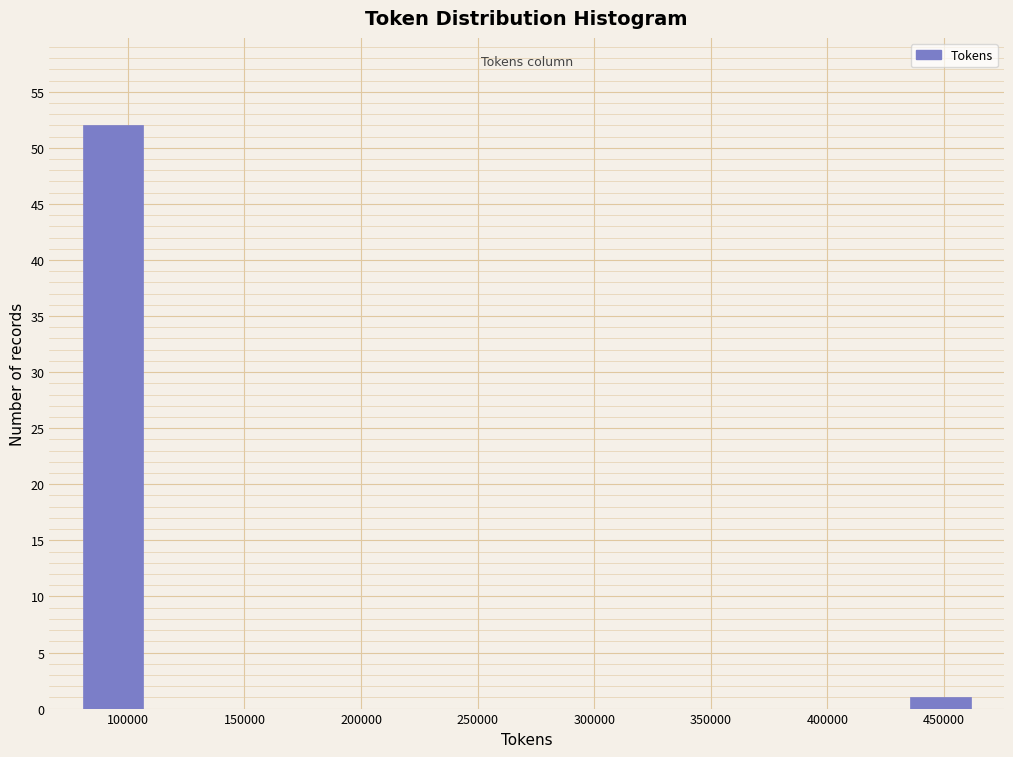

Reading left to right, list every bar in this chart as the range it spans on the x-axis followed by its height. Neither the bar edges nor the heights are printed on the chart, so give them approximately, as read against the axes.

80000 to 105000: 52
105000 to 135000: 0
135000 to 160000: 0
160000 to 190000: 0
190000 to 215000: 0
215000 to 245000: 0
245000 to 270000: 0
270000 to 300000: 0
300000 to 325000: 0
325000 to 355000: 0
355000 to 380000: 0
380000 to 410000: 0
410000 to 435000: 0
435000 to 460000: 1